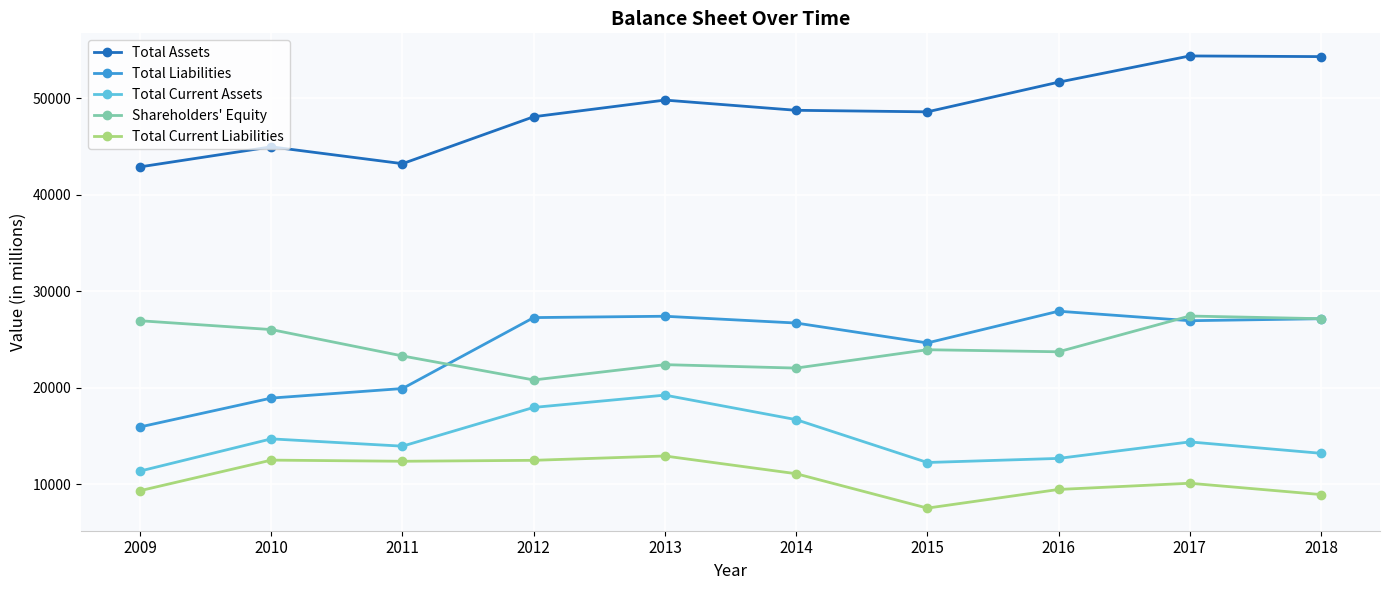

Rank the series by their maximum value, from lowest to highest.

Total Current Liabilities, Total Current Assets, Shareholders' Equity, Total Liabilities, Total Assets